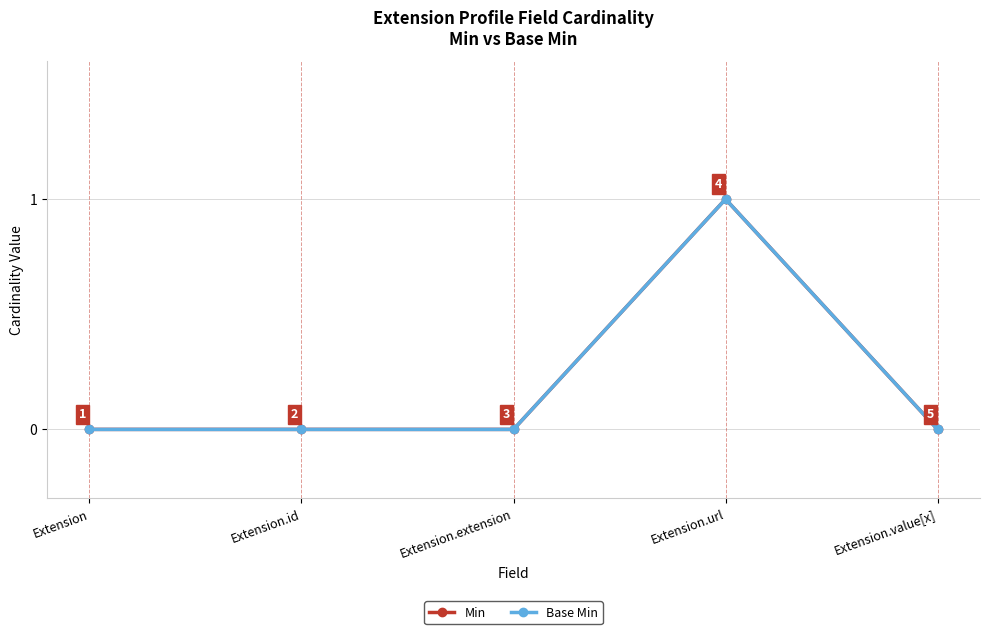

Is this an area chart (filled region under the line)?

No